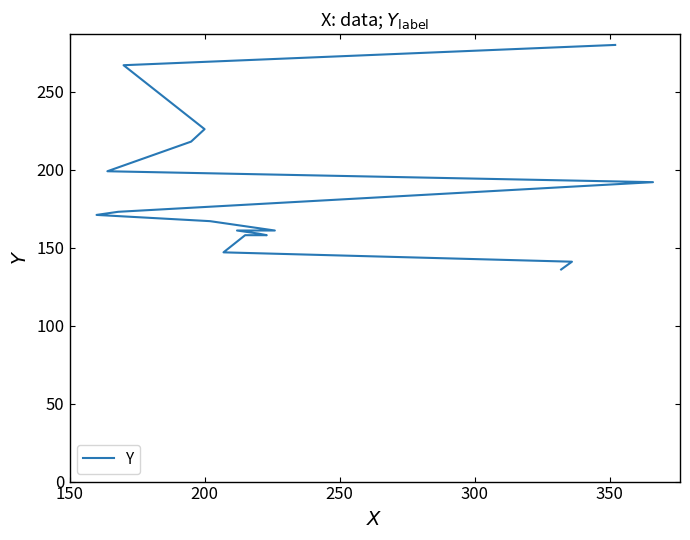

What is the ratio of the value at 150 to the value at 350?

0.9